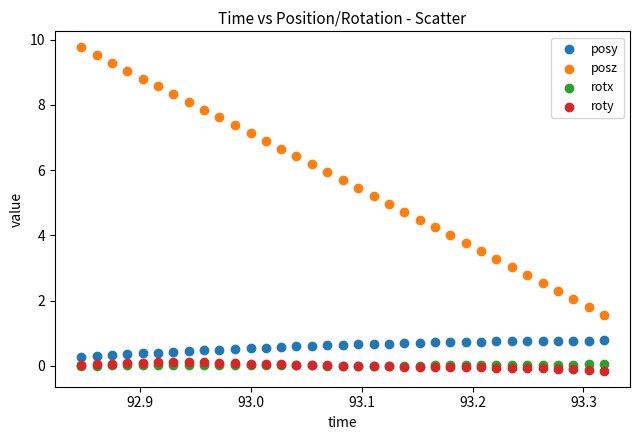

Which series contains the lowest Y value?

roty